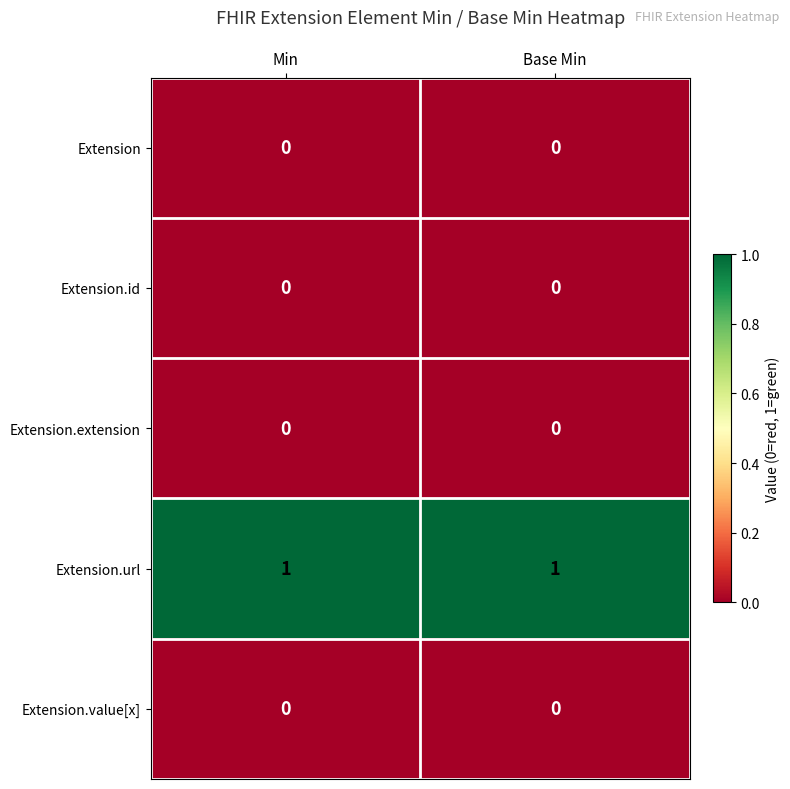

Is the value of Extension.url at Base Min greater than the value of Extension.extension at Min?

Yes